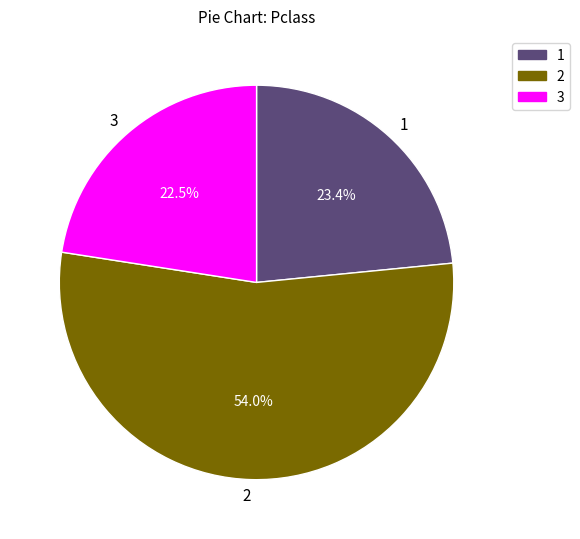

What portion of the pie excludes 3?

77.5%